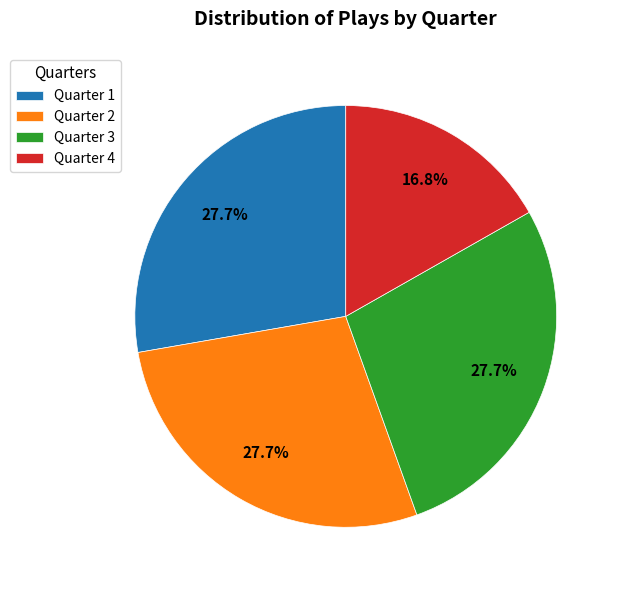

Between Quarter 4 and Quarter 2, which is larger?

Quarter 2